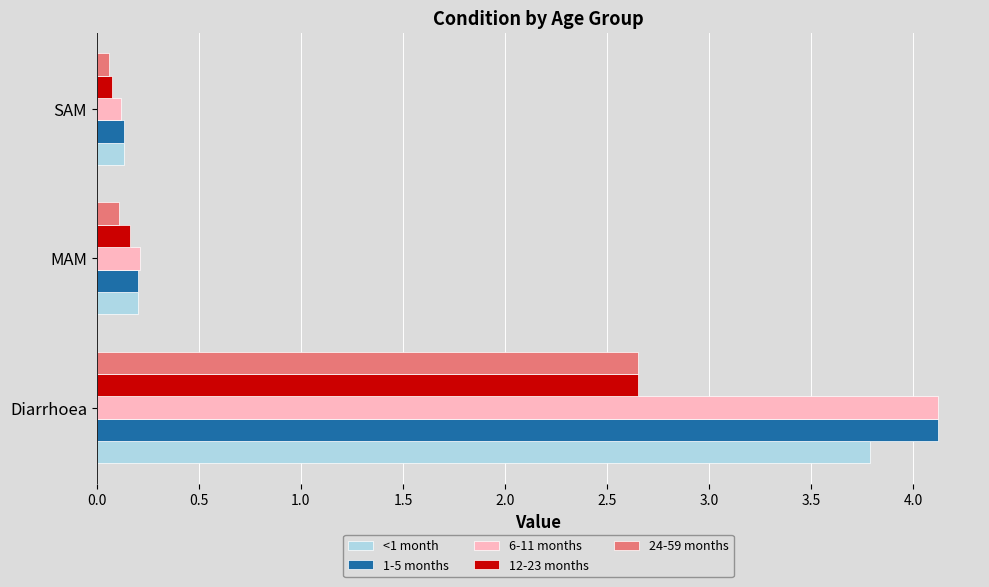

Which category has the lowest value in the 12-23 months series?

SAM